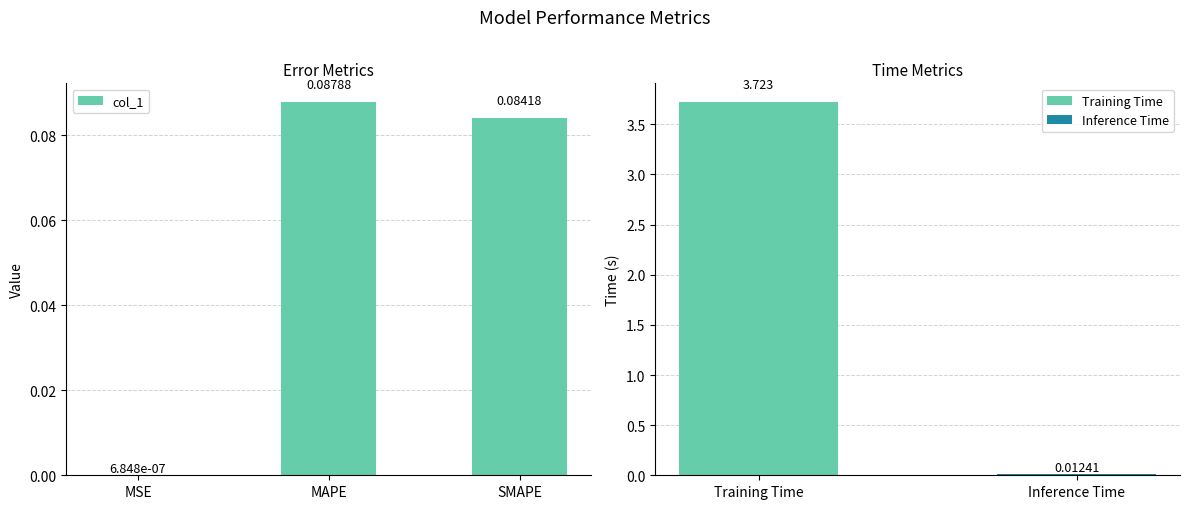

What is the value of the 3rd bar from the left?

0.1